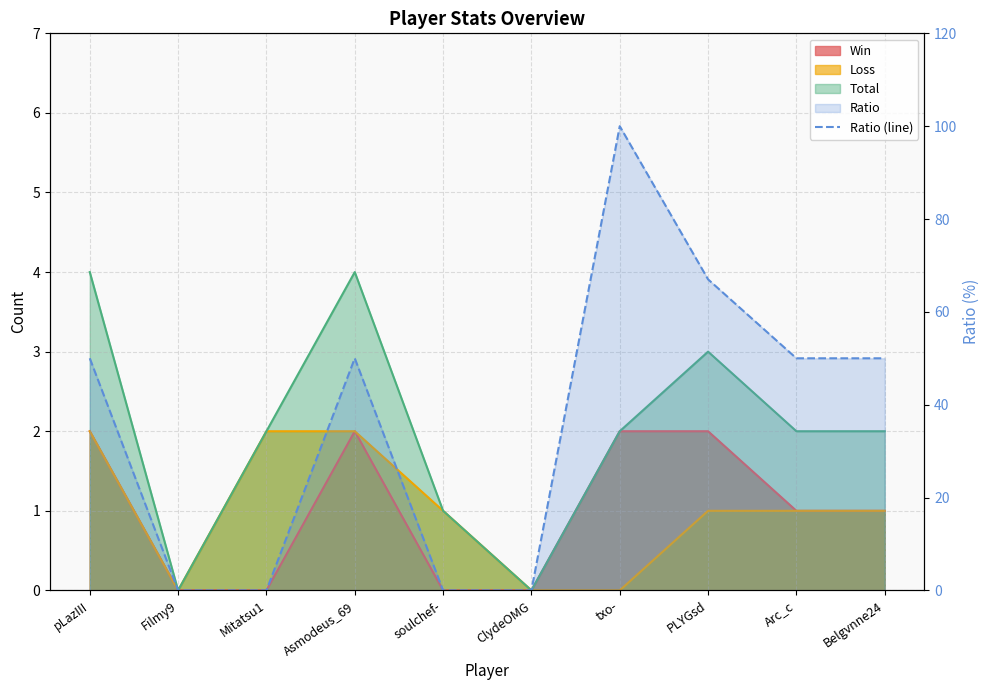

Which has a higher value, ClydeOMG or pLazIII?

pLazIII